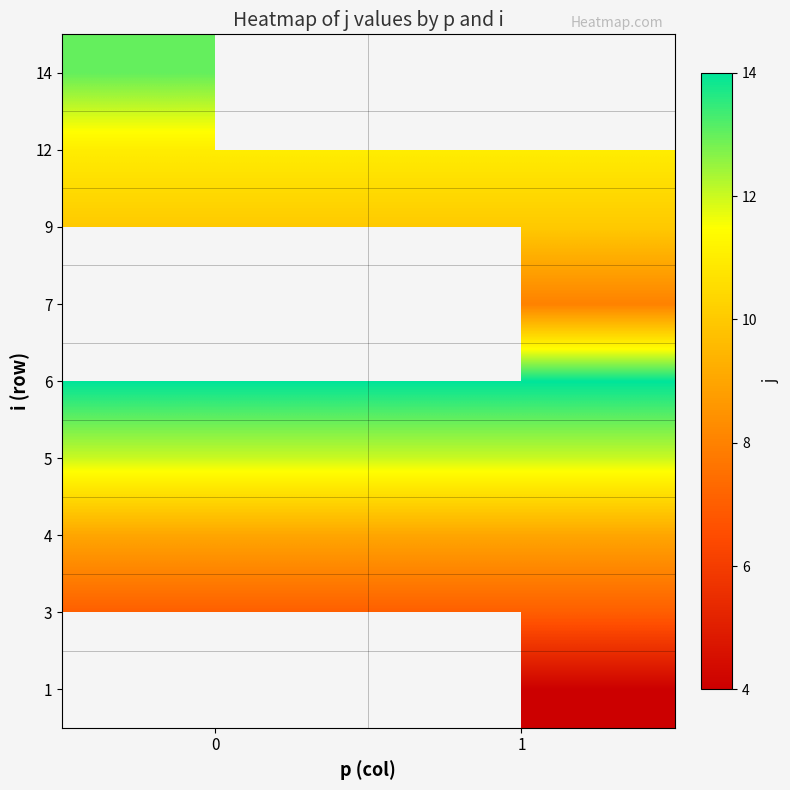

How many categories are shown in the chart?

2